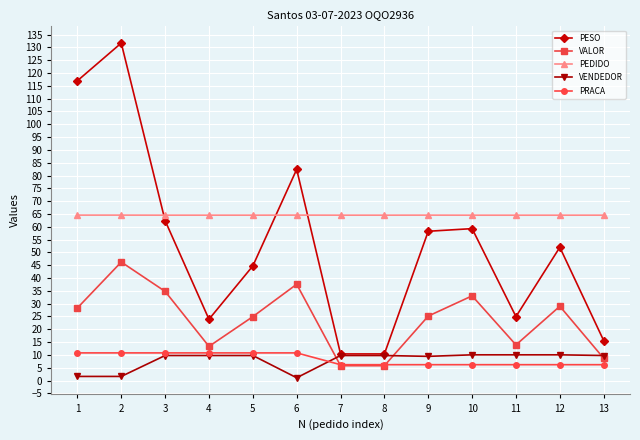

How many lines are shown in the chart?

5